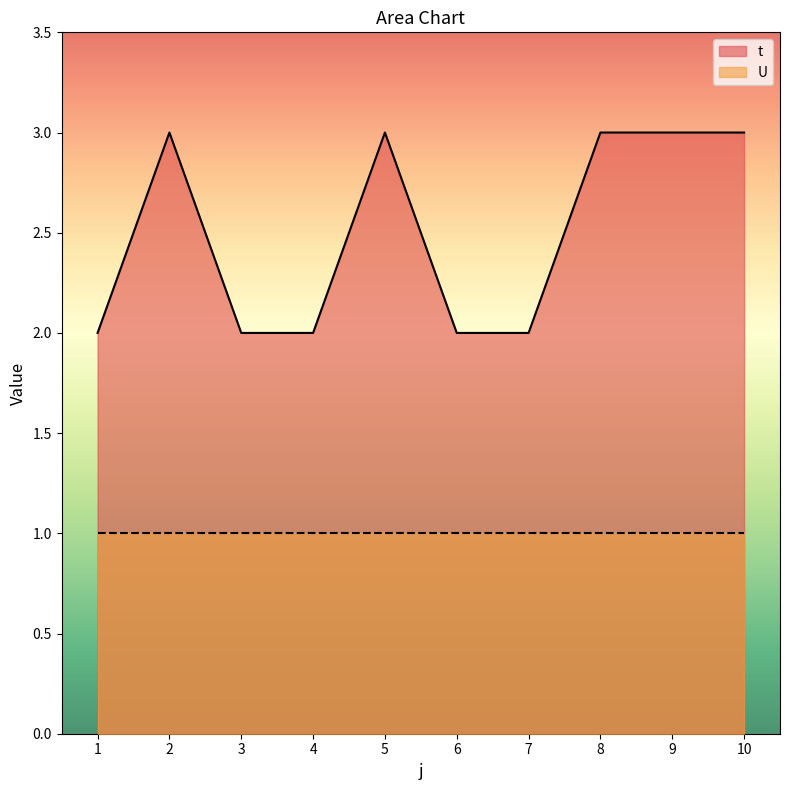

What is the maximum value shown in the chart?

3